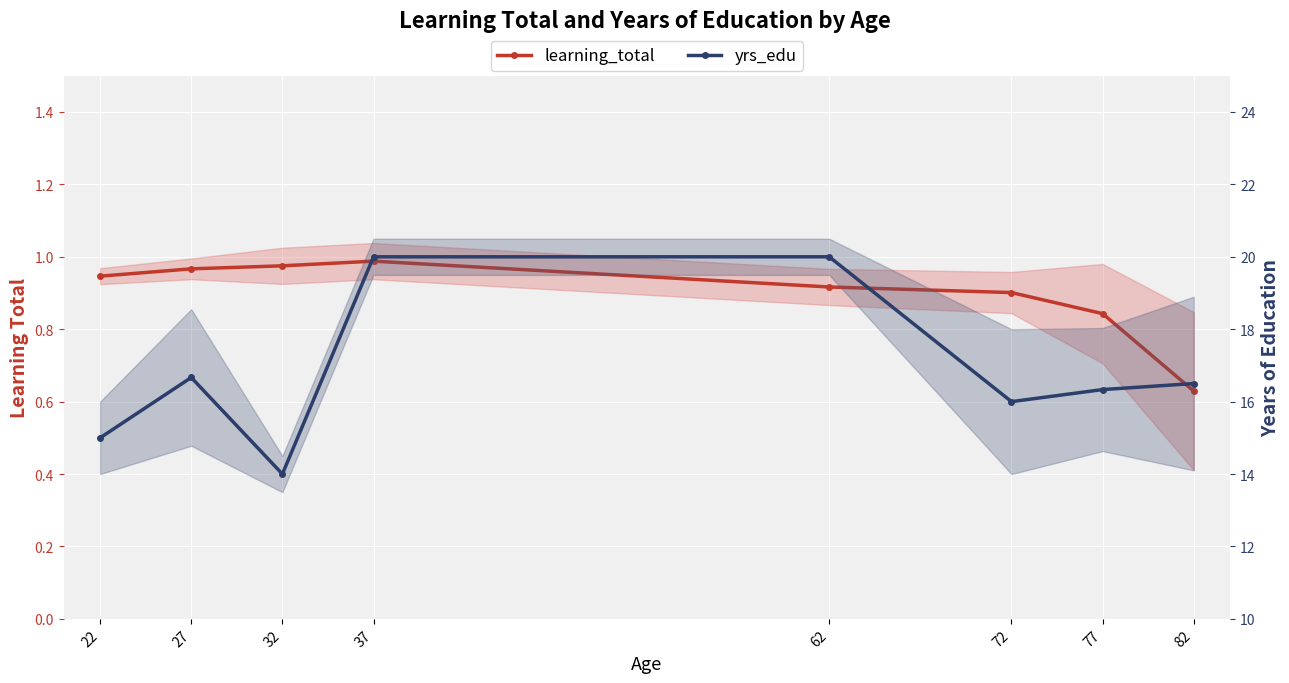

List the series in order of their peak value, lowest first.

learning_total, yrs_edu